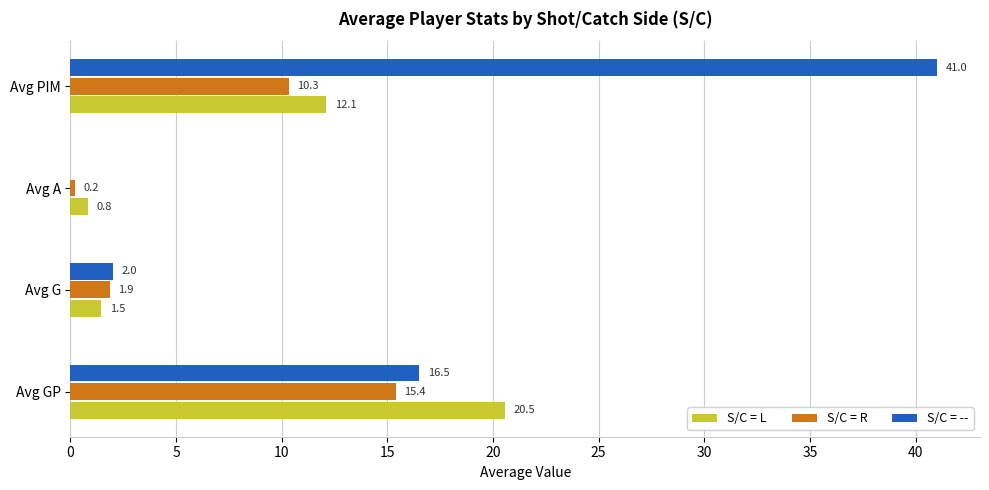

Which series changed the most between Avg G and Avg A?

S/C = --